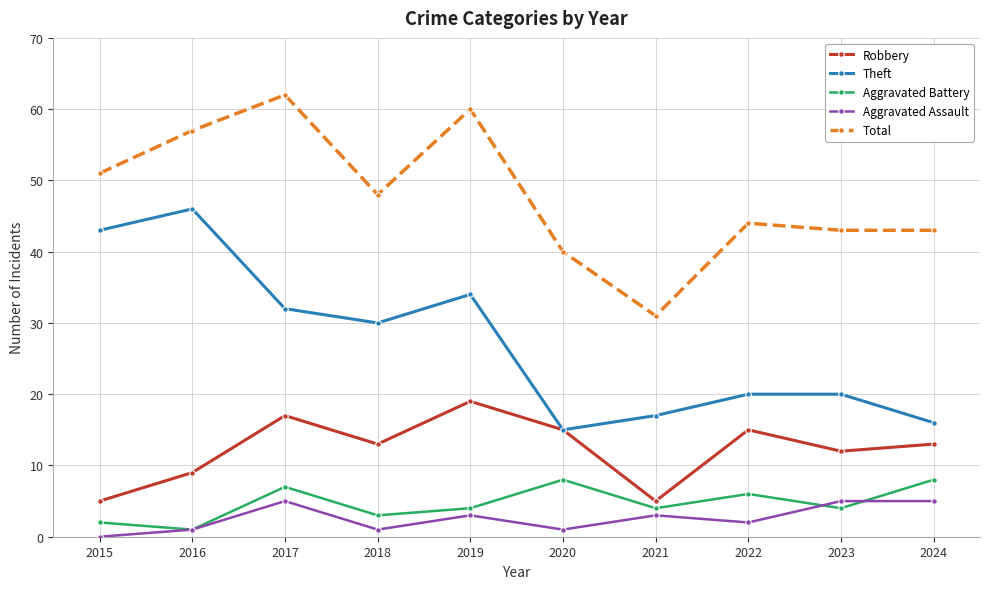

What is the maximum value shown in the chart?

62